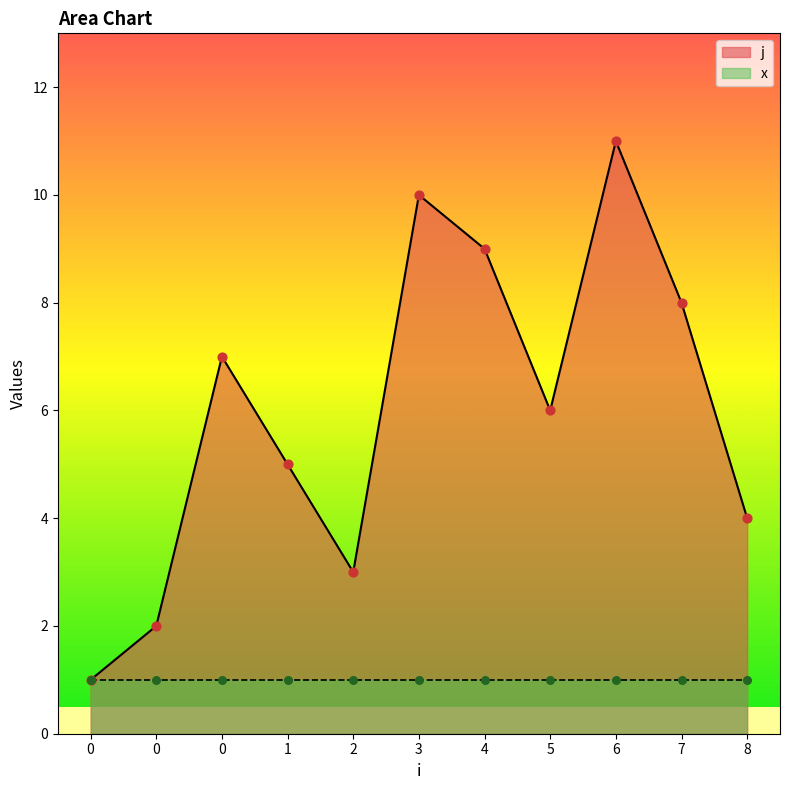

Between 1 and 7, which is larger?

7